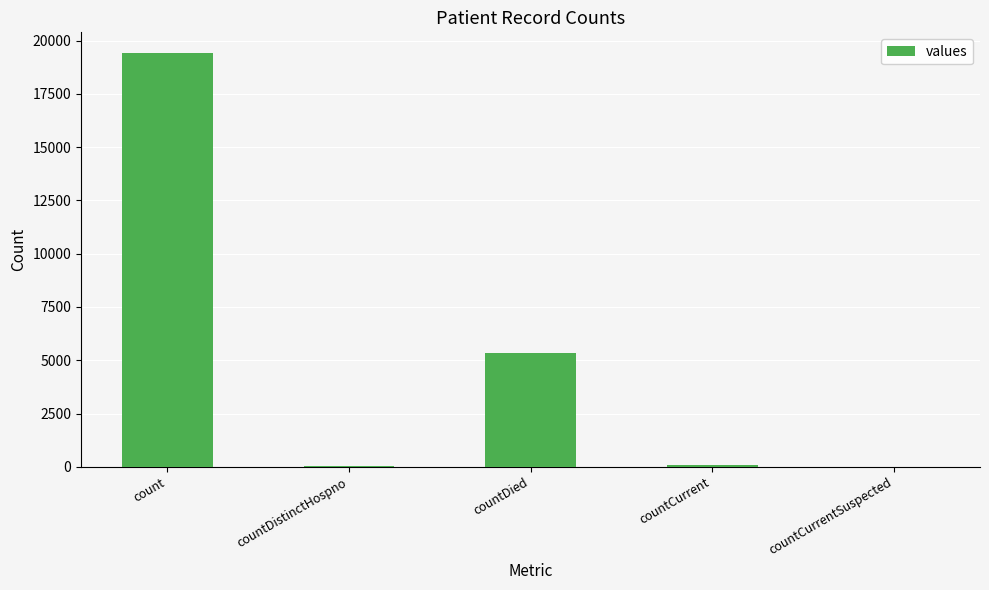

What value does the data have at countDied?

5357